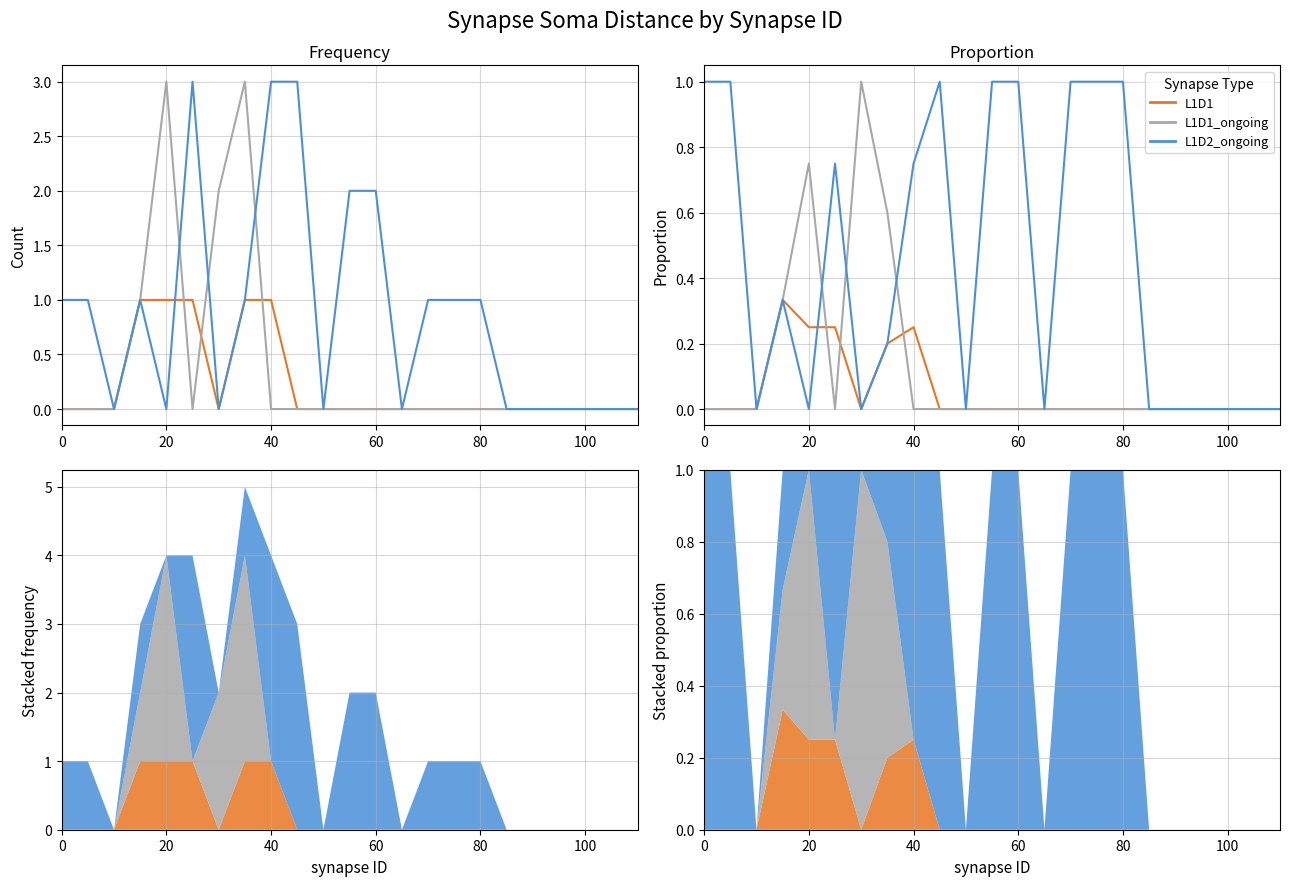

Reading right to left, what are all the values shown in this chart?

L1D1: 0.0	0.0	0.0	0.0	0.0	0.0	0.0	0.0	0.0	0.0	0.0	0.0	0.0	0.0	0.2	0.2	0.0	0.2	0.2	0.3	0.0	0.0	0.0
L1D1_ongoing: 0.0	0.0	0.0	0.0	0.0	0.0	0.0	0.0	0.0	0.0	0.0	0.0	0.0	0.0	0.0	0.6	1.0	0.0	0.8	0.3	0.0	0.0	0.0
L1D2_ongoing: 0.0	0.0	0.0	0.0	0.0	0.0	1.0	1.0	1.0	0.0	1.0	1.0	0.0	1.0	0.8	0.2	0.0	0.8	0.0	0.3	0.0	1.0	1.0